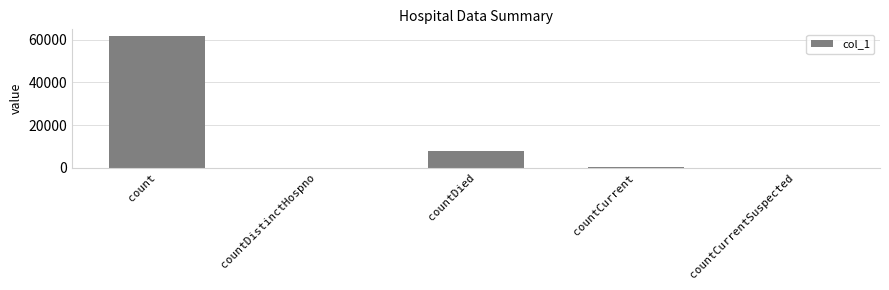

True or false: the data shows 29392 at countDistinctHospno.

False